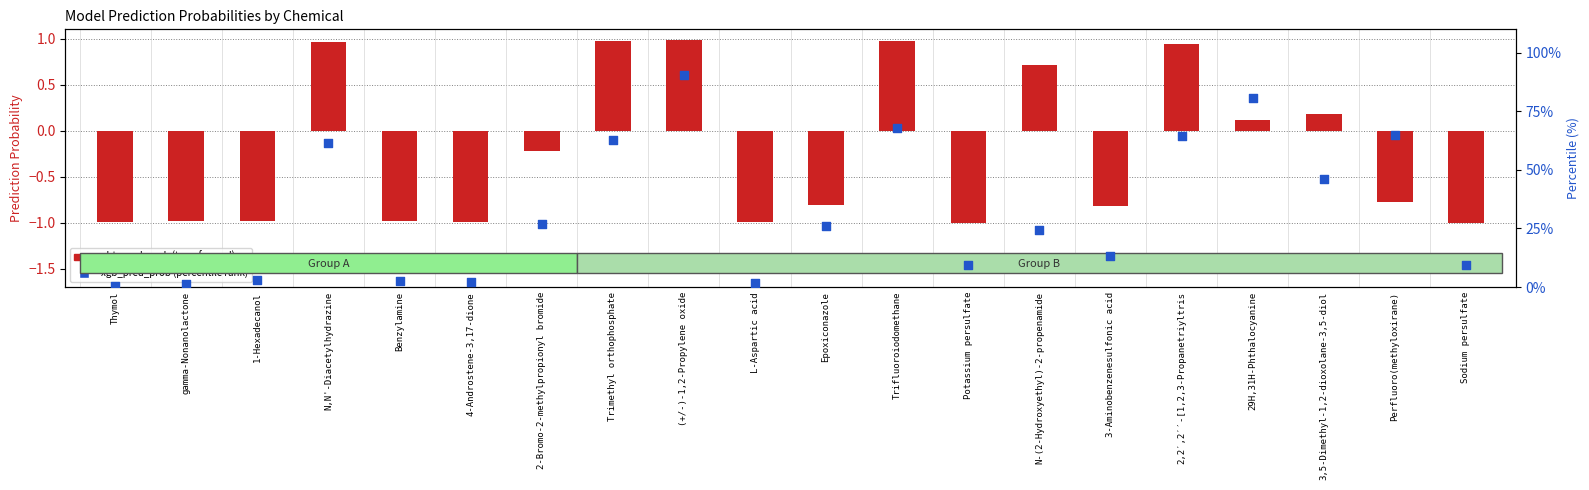

Which series contains the highest Y value?

xgb_pred_prob (percentile rank)